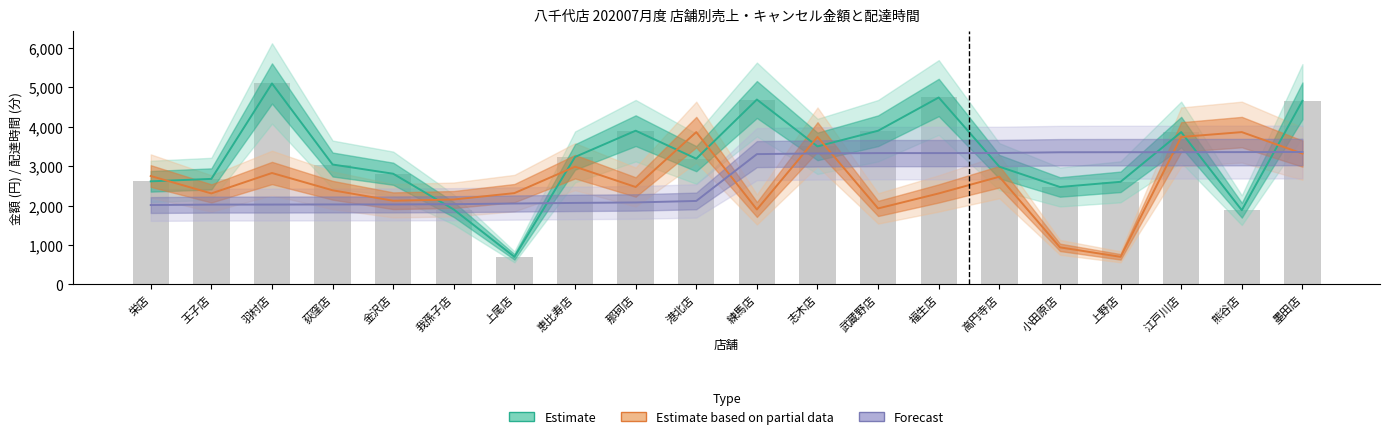

List the series in order of their overall mean, highest first.

Estimate, Forecast, Estimate based on partial data